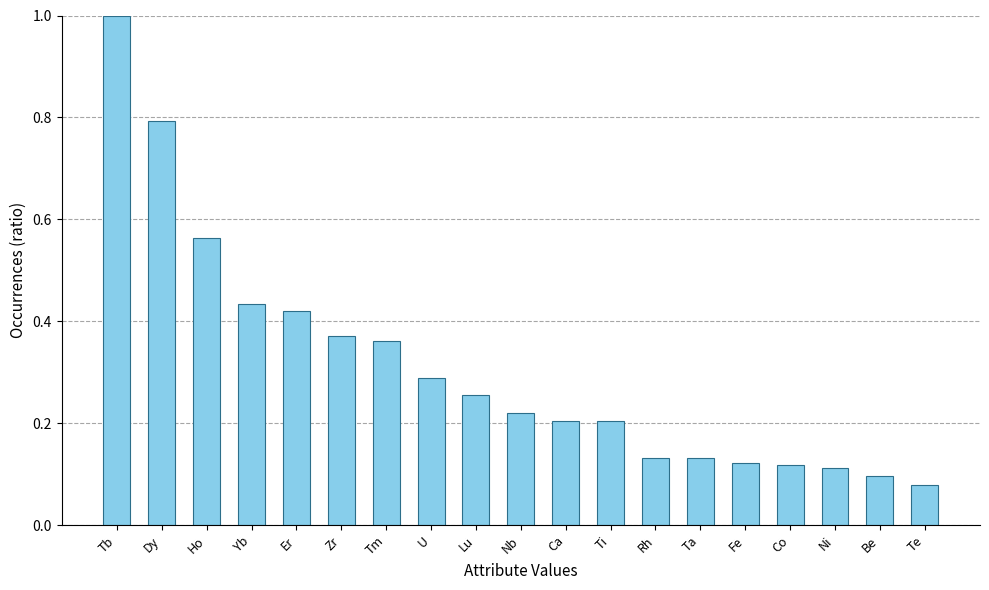

At which category does the chart reach its minimum across all series?

Te